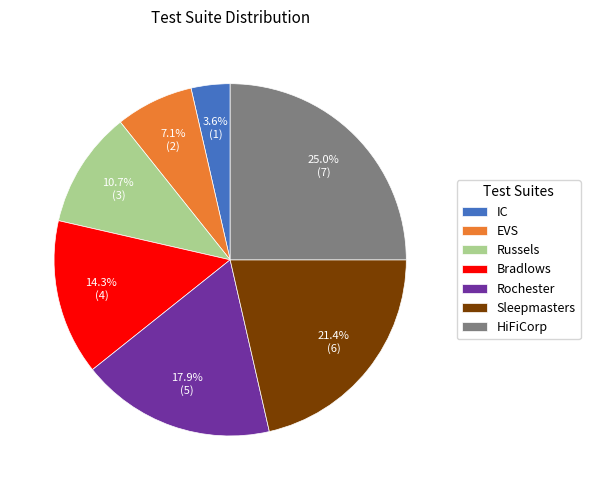

Which category has the biggest portion of the pie?

HiFiCorp